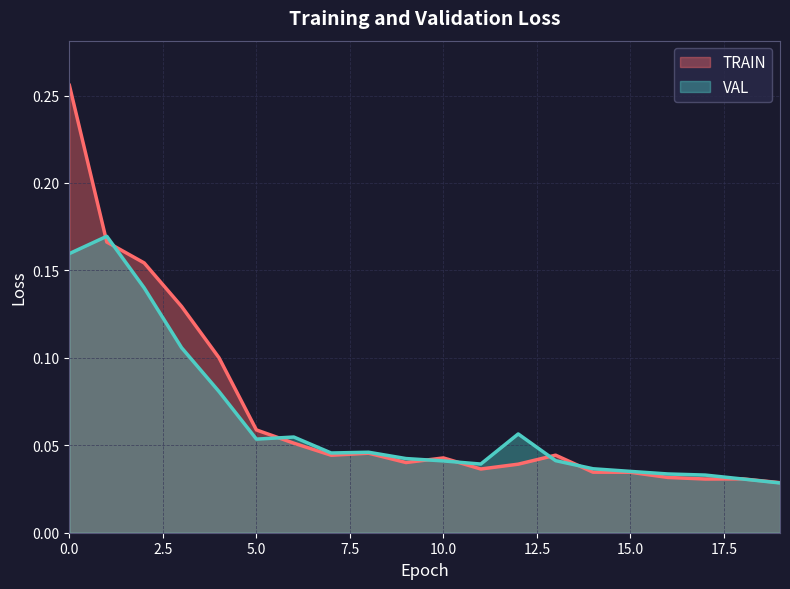

Rank the series by their maximum value, from lowest to highest.

VAL, TRAIN